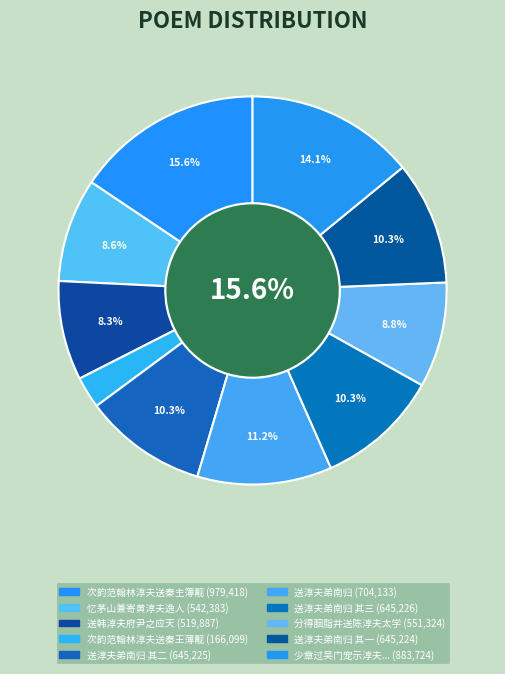

Rank the categories by value from highest to lowest.

次韵范翰林淳夫送秦主簿觏, 少章过吴门宠示淳夫子瞻唱和并惠山寄少游之什俾余继作辄次二公韵以寄之, 送淳夫弟南归, 送淳夫弟南归 其三, 送淳夫弟南归 其二, 送淳夫弟南归 其一, 分得胭脂井送陈淳夫太学之金陵, 忆茅山兼寄黄淳夫逸人, 送韩淳夫府尹之应天, 次韵范翰林淳夫送秦王薄觏